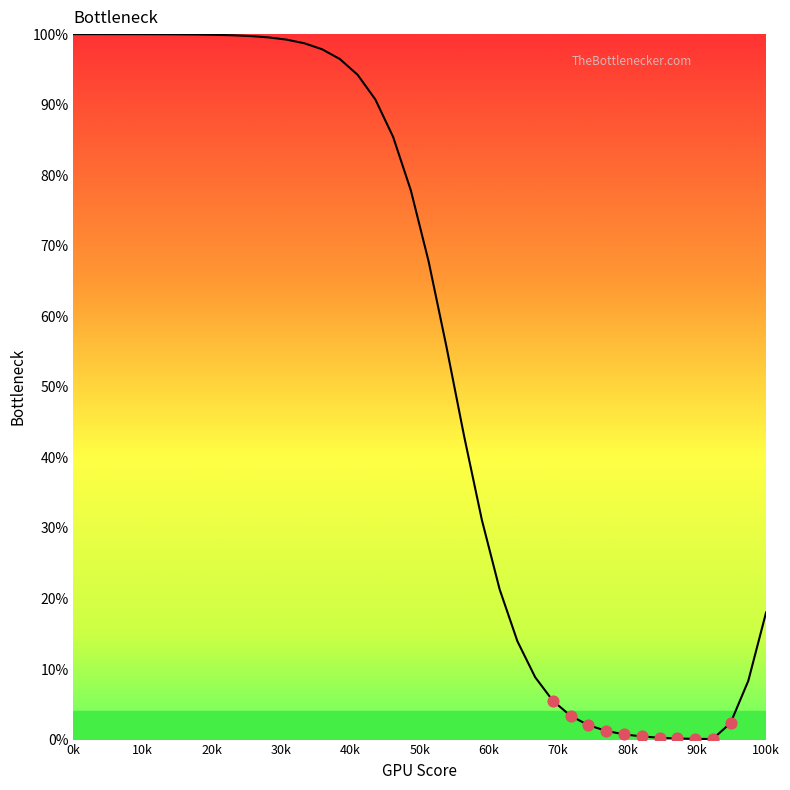

Is this an area chart (filled region under the line)?

Yes